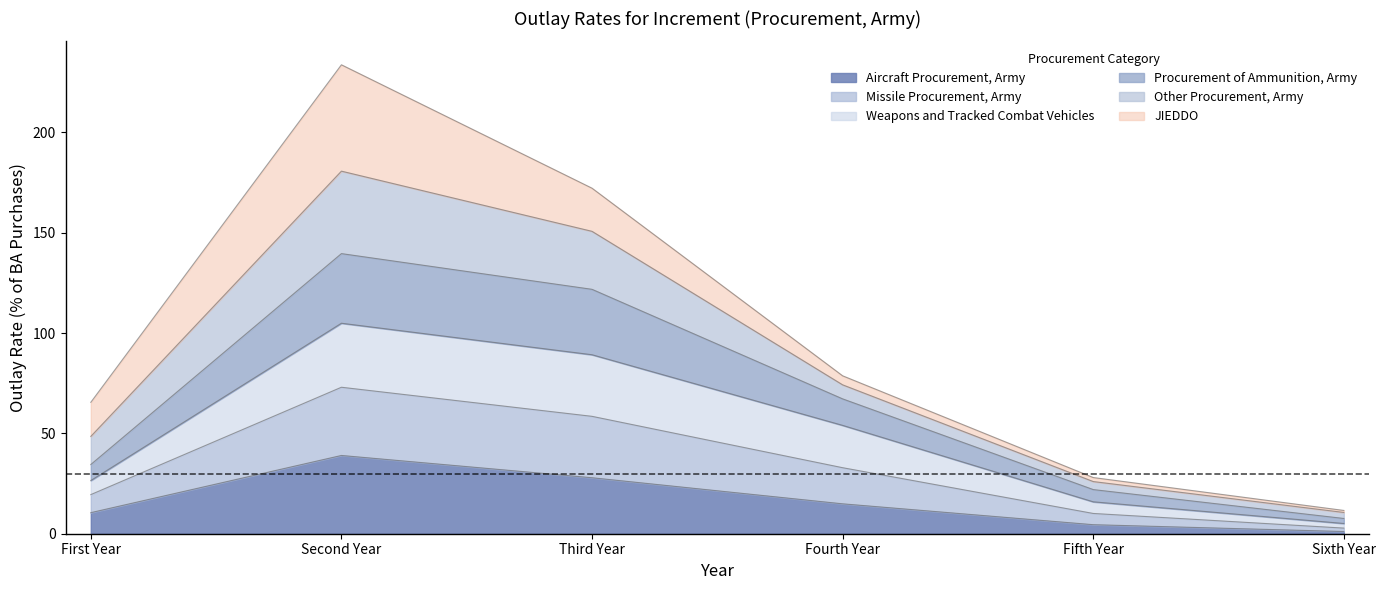

At which category is the sum across all series the highest?

Second Year